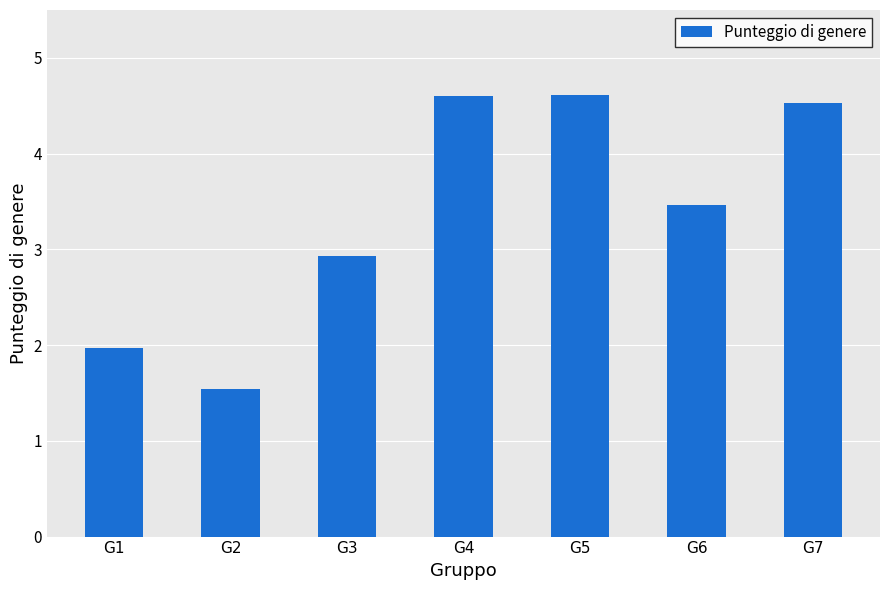

What is the greatest value displayed?

4.6